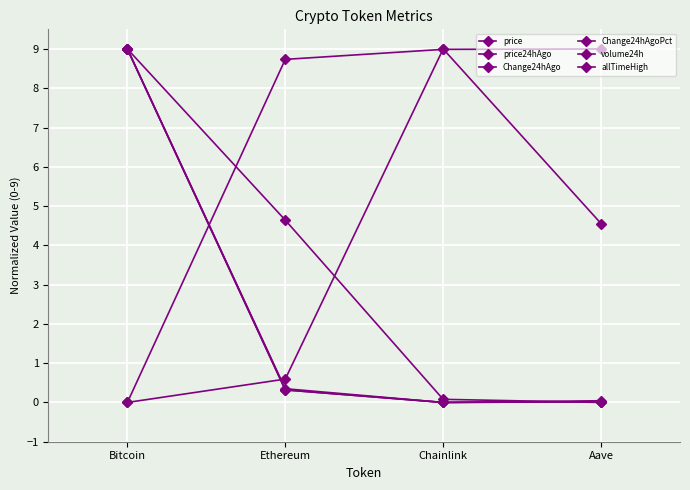

How many lines are shown in the chart?

6